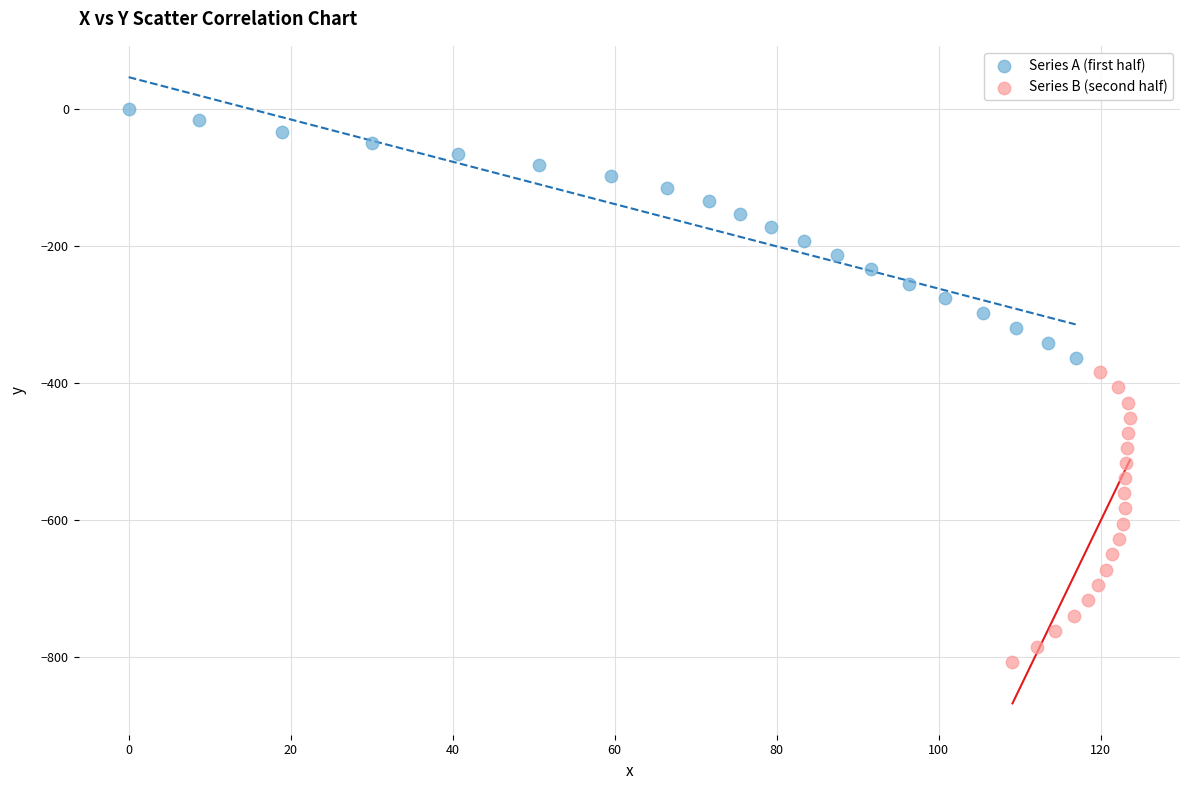

Which series reaches the maximum Y coordinate?

Series A (first half)